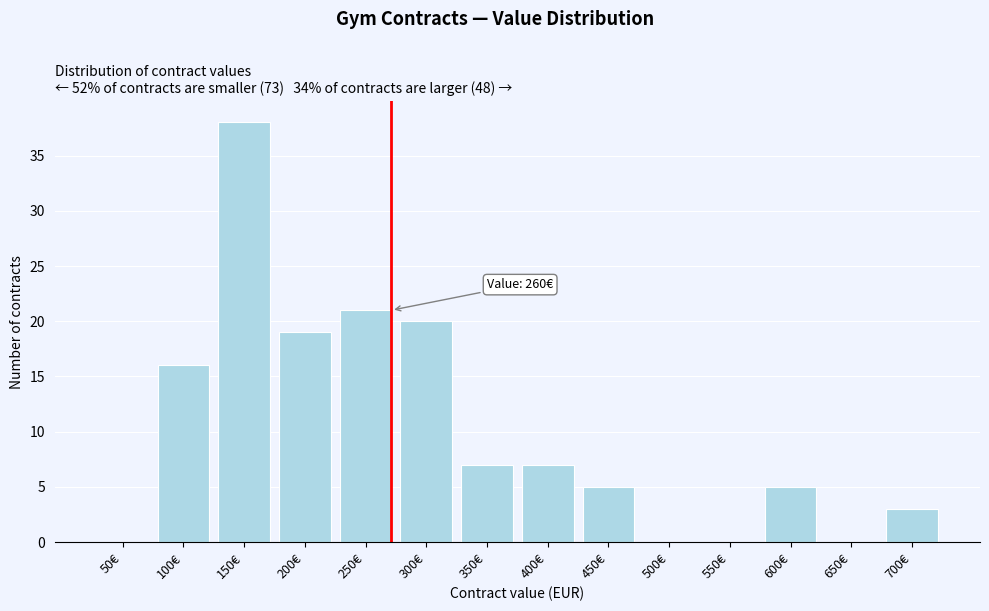

Reading left to right, list all the values displayed in this chart.

50€=0	100€=16	150€=38	200€=19	250€=21	300€=20	350€=7	400€=7	450€=5	500€=0	550€=0	600€=5	650€=0	700€=3